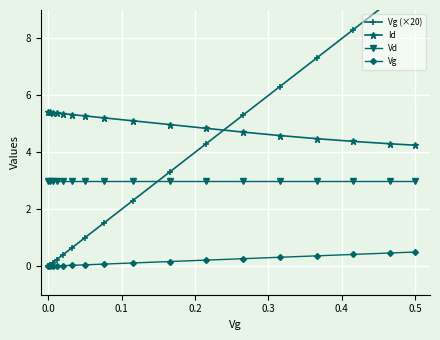

How many lines are shown in the chart?

4